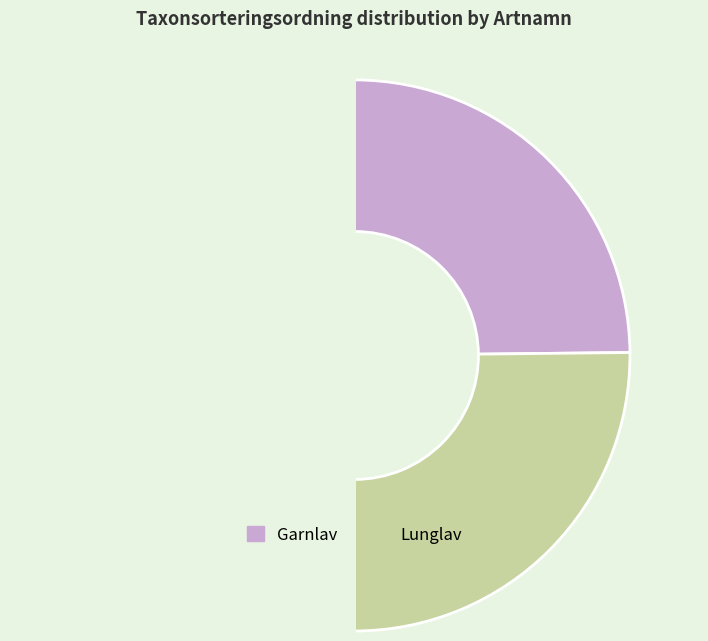

How many segments does this pie chart have?

3